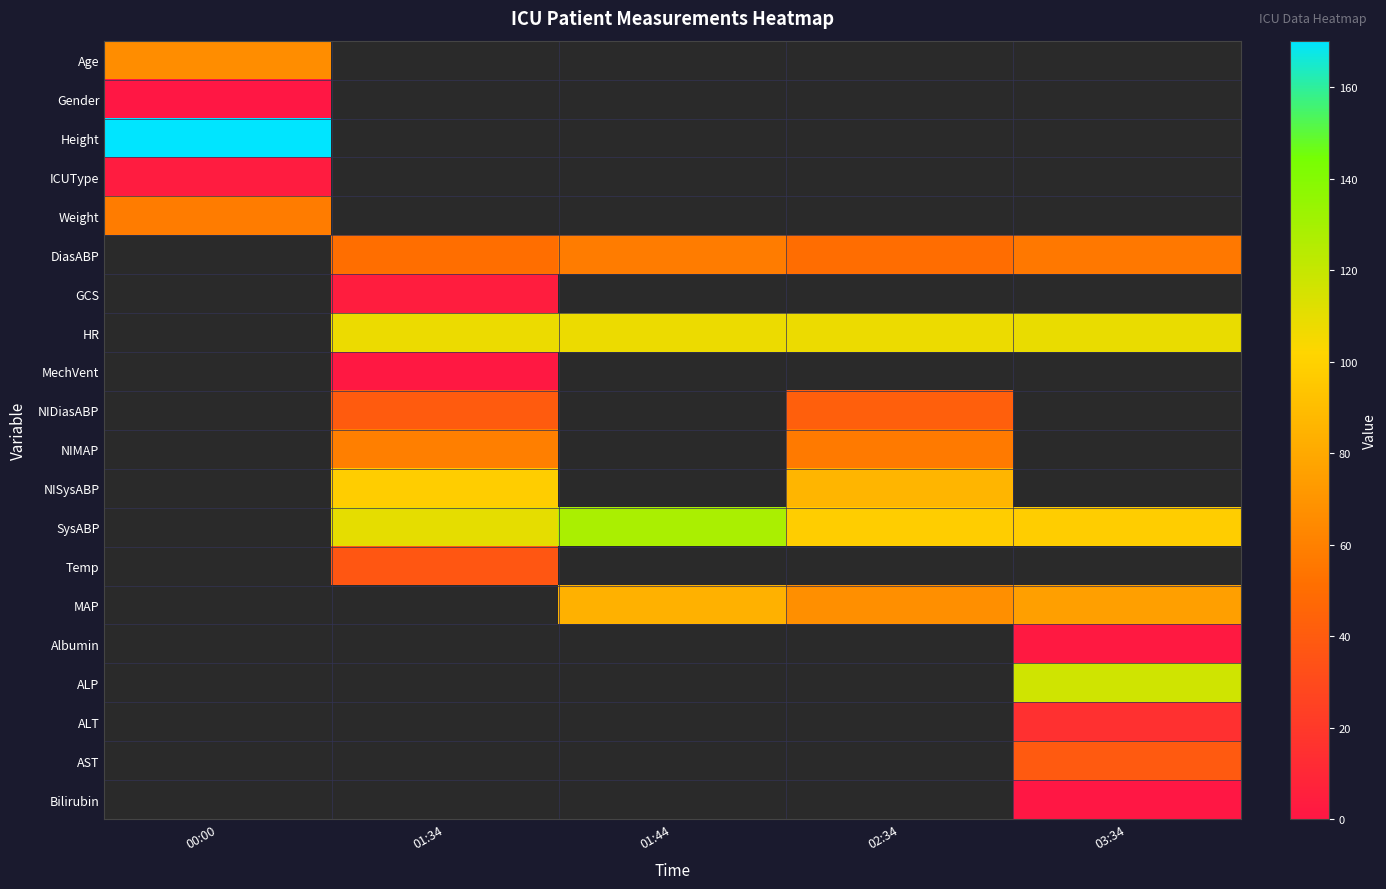

Which series changed the most between 01:34 and 03:34?

SysABP